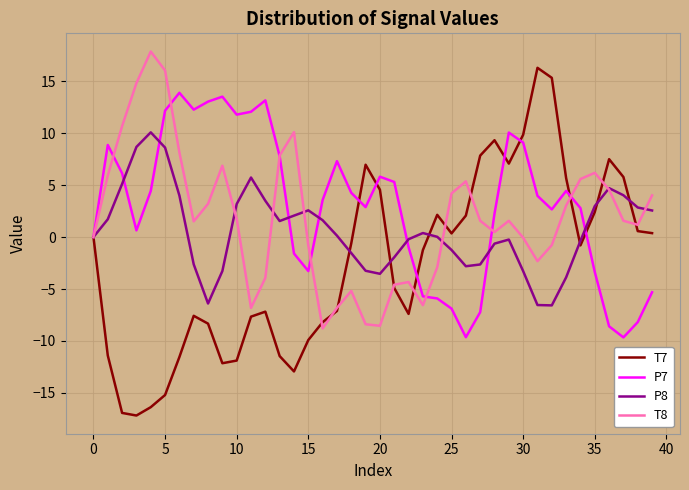

Which series has the largest range (max minus min)?

T7